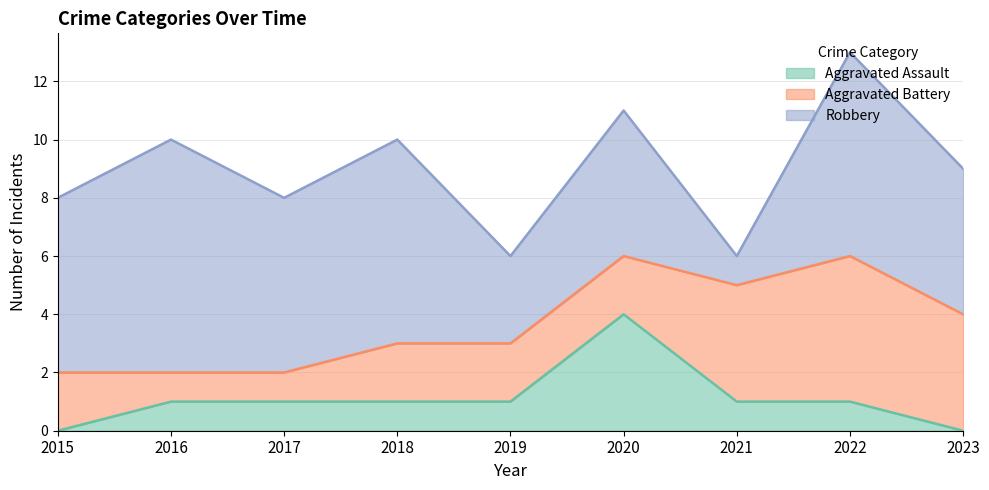

True or false: Aggravated Assault has more than 1 interior local peaks.

False